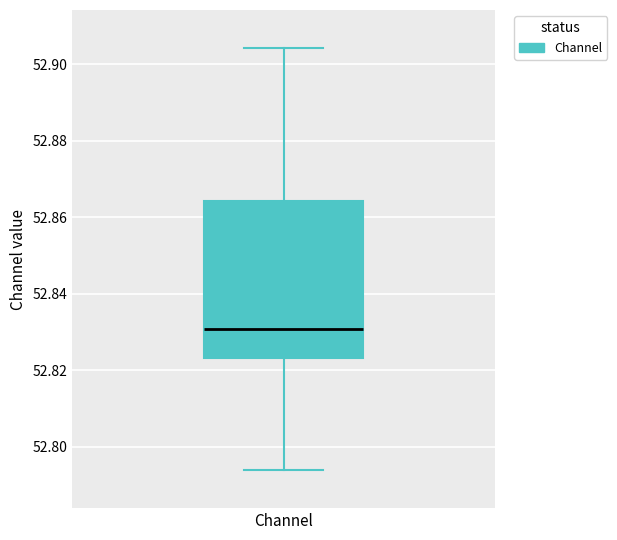

Read this box plot against the y-axis: the position of the median line, the range covered by the box, and the ends of both whiskers. The values are not printed on the chart, so give them approximately, as read against the axis.

median 52.830, box 52.824 to 52.864, whiskers 52.794 to 52.904